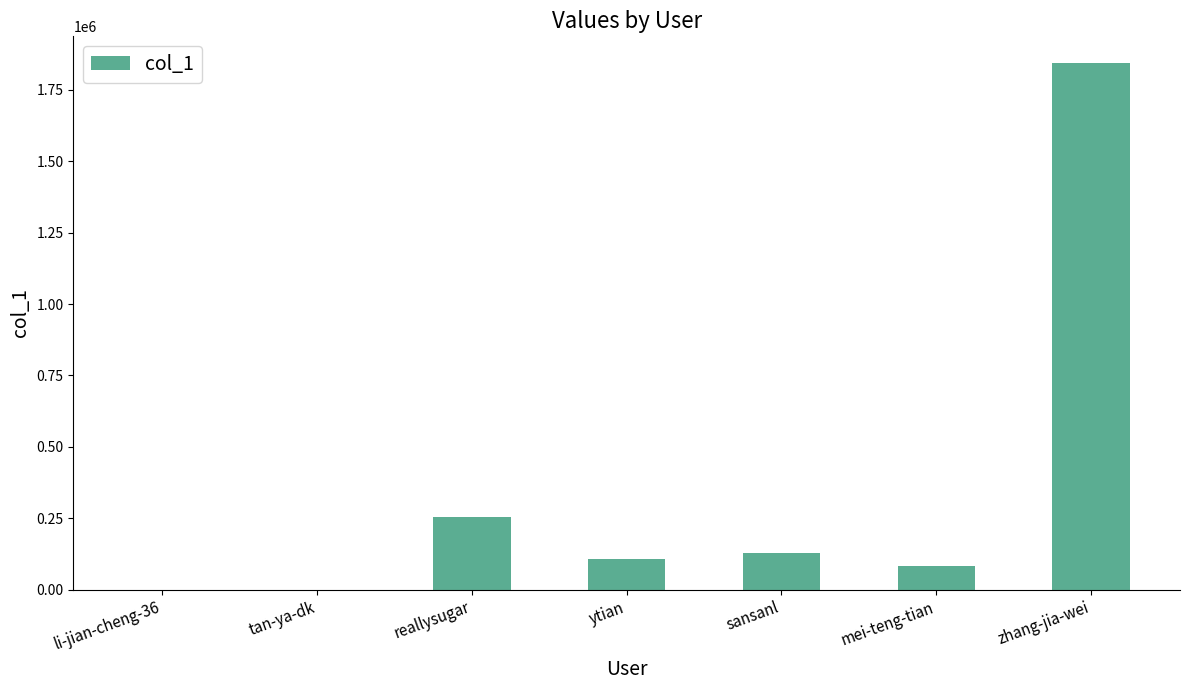

The value at ytian is 108542. True or false?

True